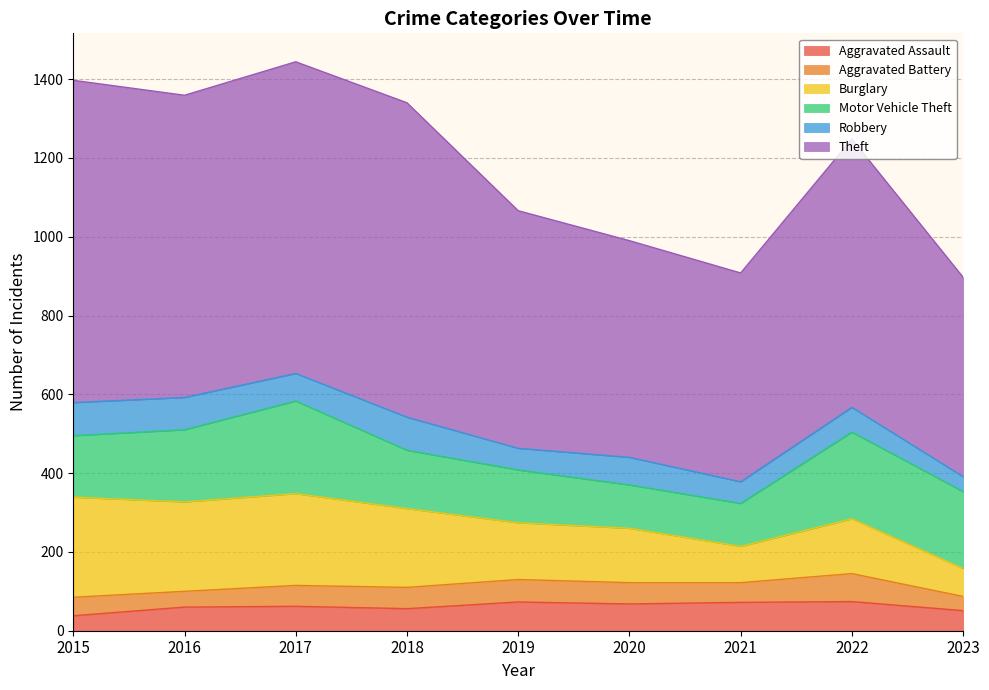

What is the difference between the highest and lowest values at 2021?

480